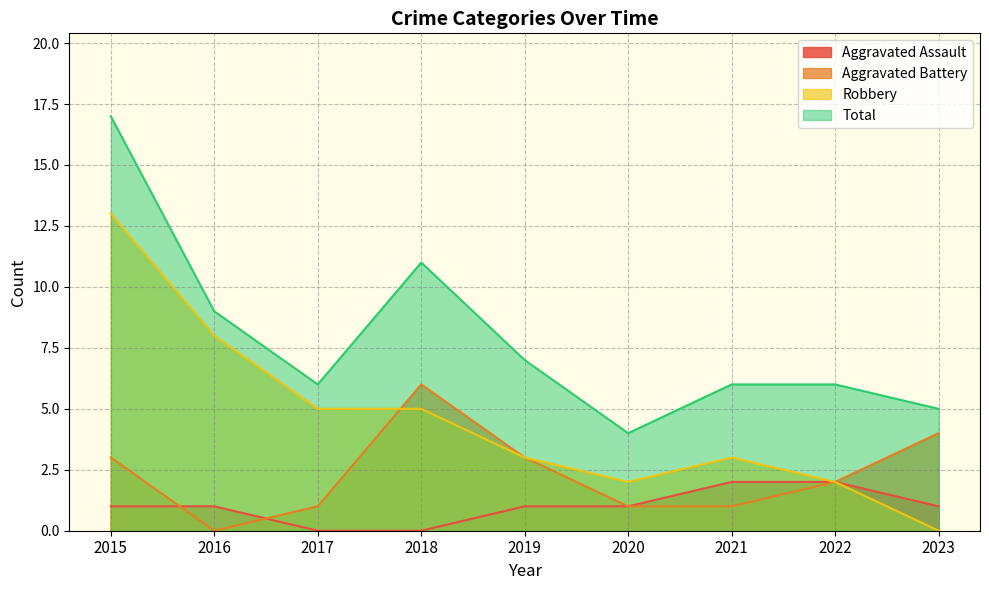

Which series changed the most between 2016 and 2022?

Robbery